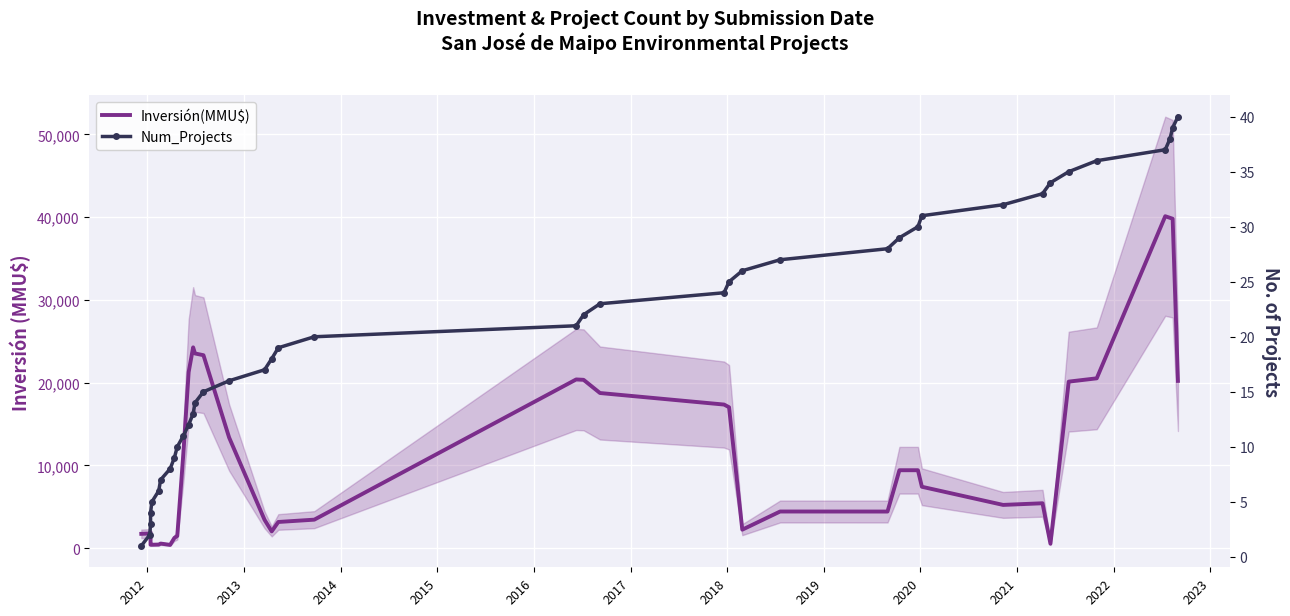

At 2017, list the series in order from smallest to largest.

Num_Projects, Inversión(MMU$)